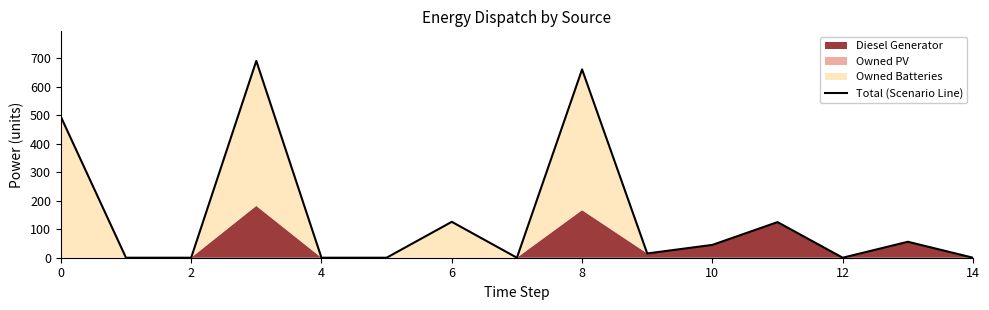

The value at 12 is 0. True or false?

True